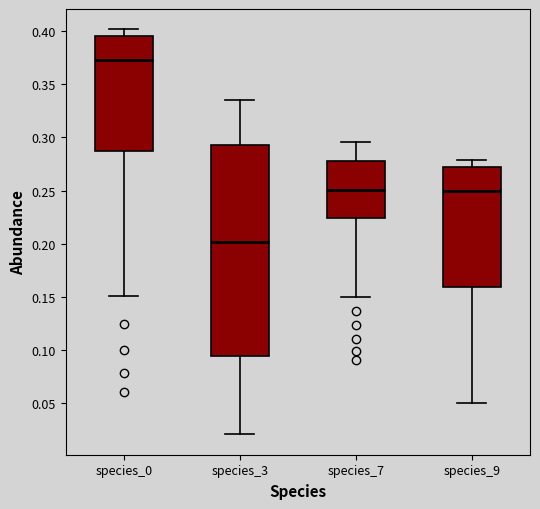

Comparing the boxes themselves (not the whiskers), which one is the tallest?

species_3